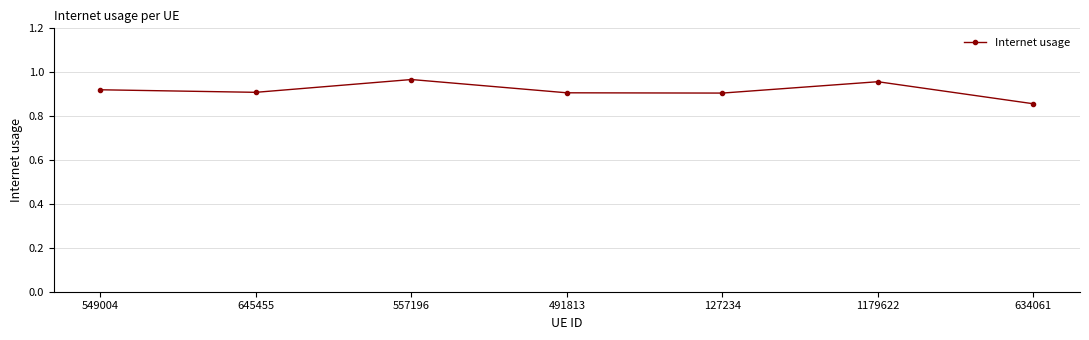

What is the label of the 7th point from the right?

549004